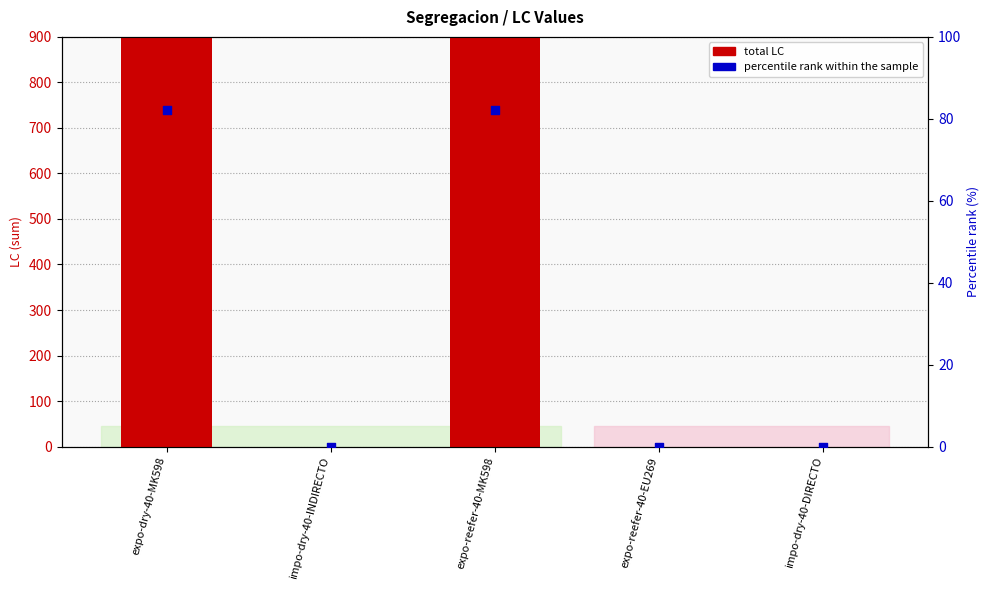

Which series has the largest total across all categories?

total LC